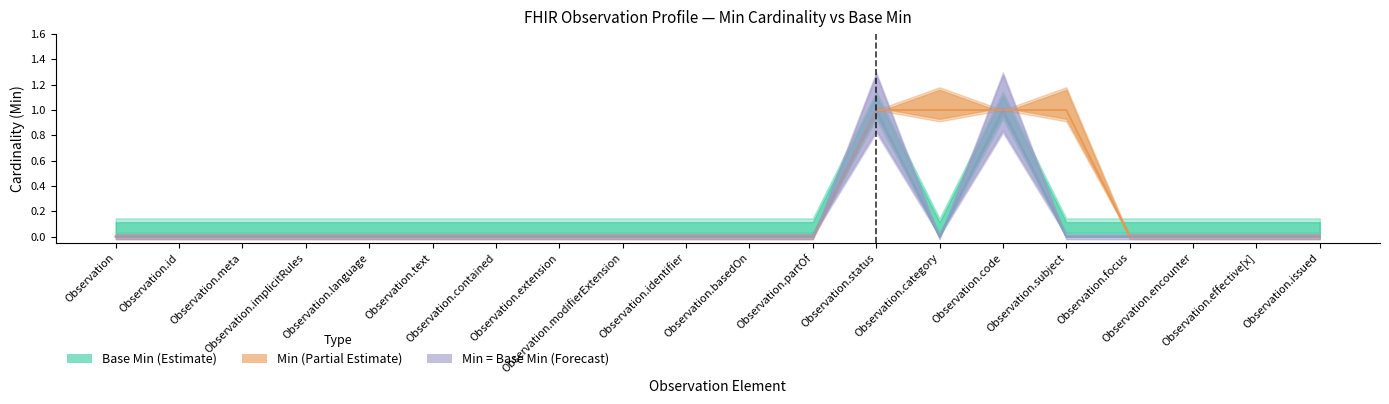

Reading left to right, list all the values displayed in this chart.

Min: Observation=0	Observation.id=0	Observation.meta=0	Observation.implicitRules=0	Observation.language=0	Observation.text=0	Observation.contained=0	Observation.extension=0	Observation.modifierExtension=0	Observation.identifier=0	Observation.basedOn=0	Observation.partOf=0	Observation.status=1	Observation.category=1	Observation.code=1	Observation.subject=1	Observation.focus=0	Observation.encounter=0	Observation.effective[x]=0	Observation.issued=0
Base Min: Observation=0	Observation.id=0	Observation.meta=0	Observation.implicitRules=0	Observation.language=0	Observation.text=0	Observation.contained=0	Observation.extension=0	Observation.modifierExtension=0	Observation.identifier=0	Observation.basedOn=0	Observation.partOf=0	Observation.status=1	Observation.category=0	Observation.code=1	Observation.subject=0	Observation.focus=0	Observation.encounter=0	Observation.effective[x]=0	Observation.issued=0